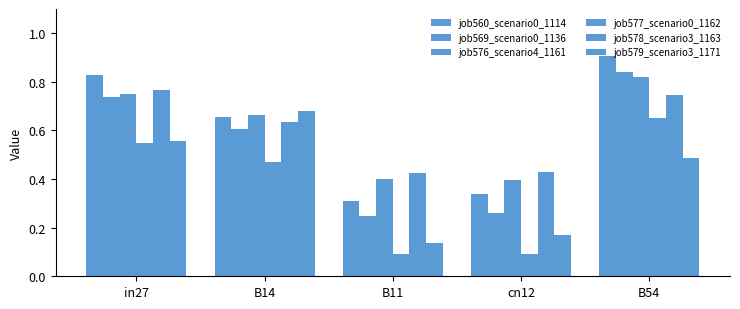

Count the number of data series in this chart.

6